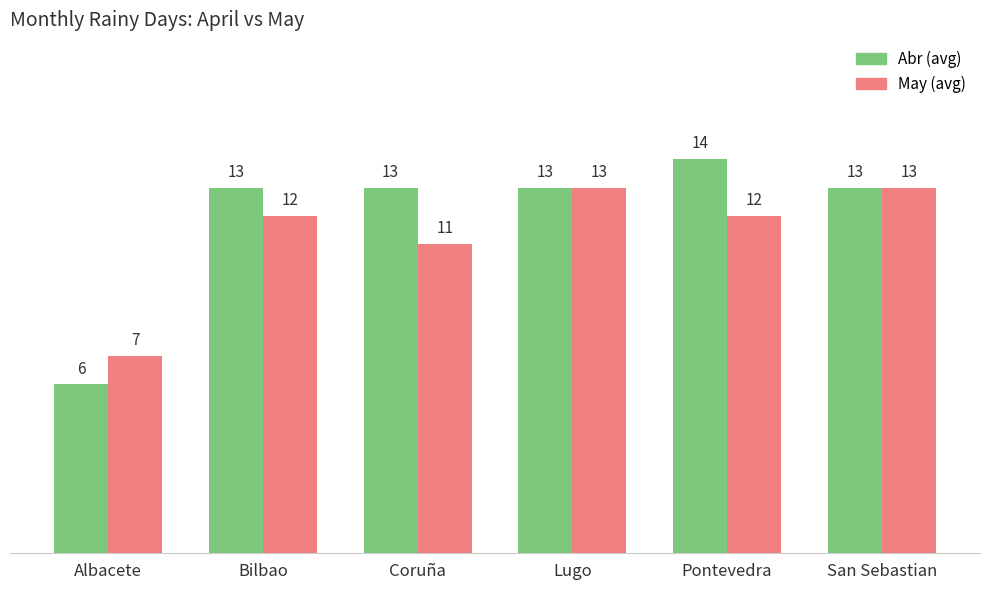

Count the May (avg) values in the range 11 to 13.

5